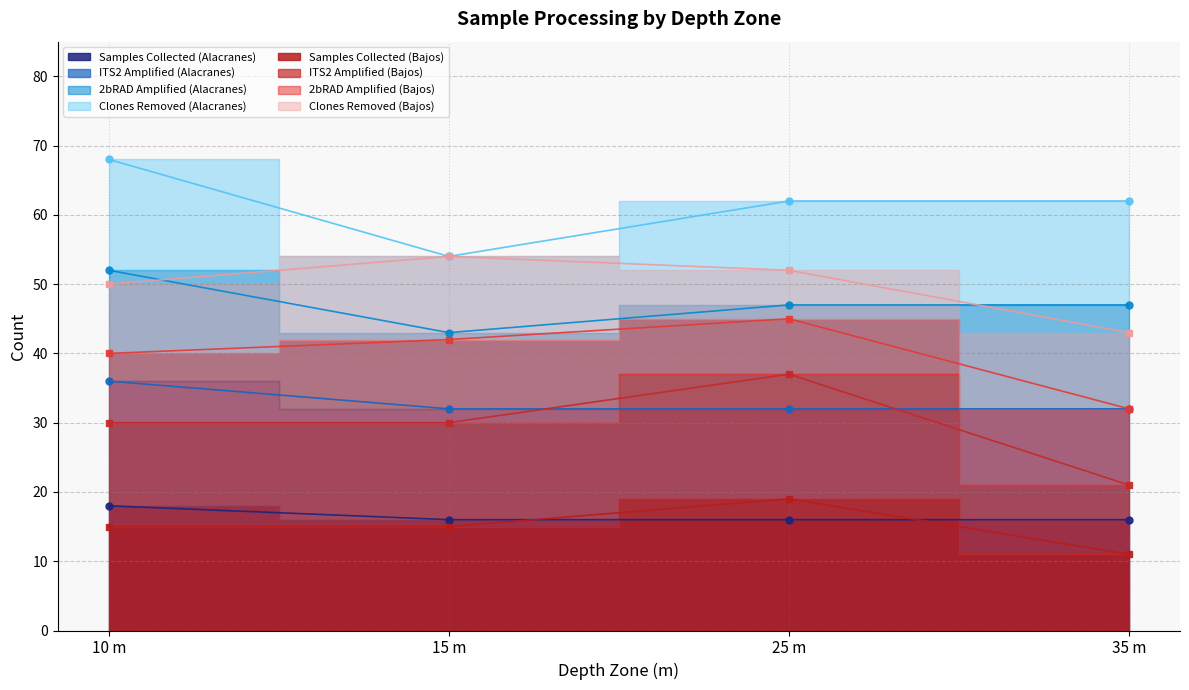

Which series ends up on top after the final intersection of ITS2 Amplified (Bajos) and ITS2 Amplified (Alacranes)?

ITS2 Amplified (Alacranes)